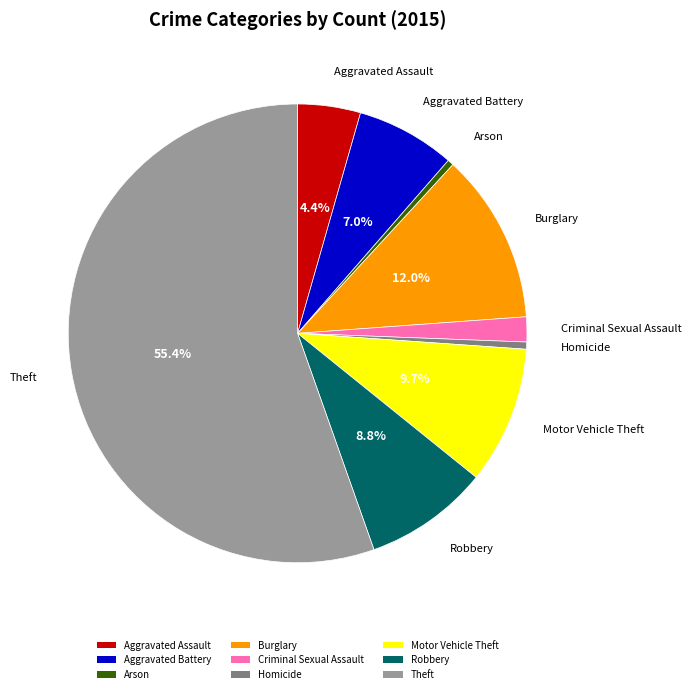

To the nearest percent, what is the combined percentage of Criminal Sexual Assault and Robbery?

11%